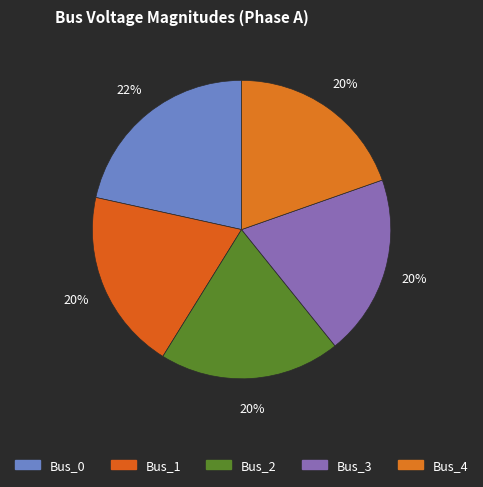

What is the smallest slice in the pie chart?

Bus_3